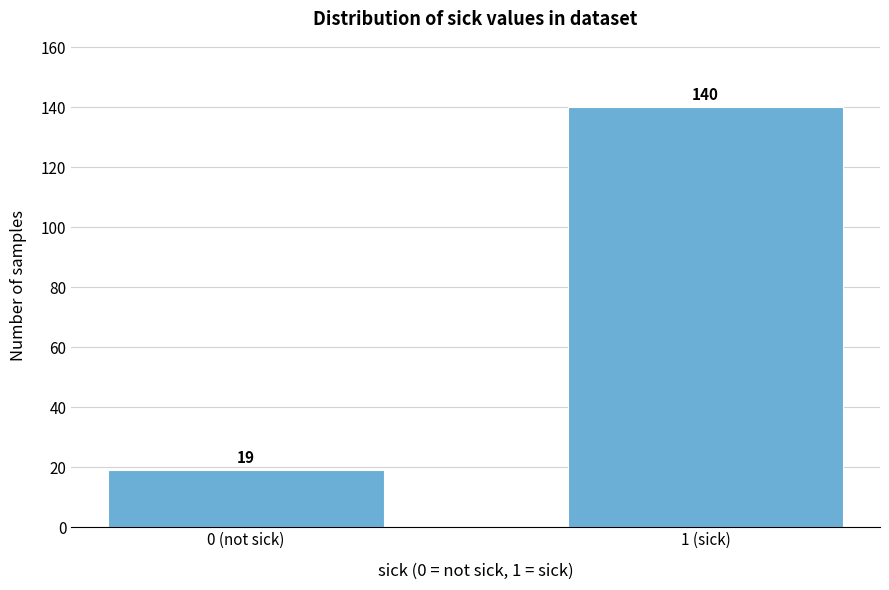

Reading left to right, what are all the values shown in this chart?

19	140